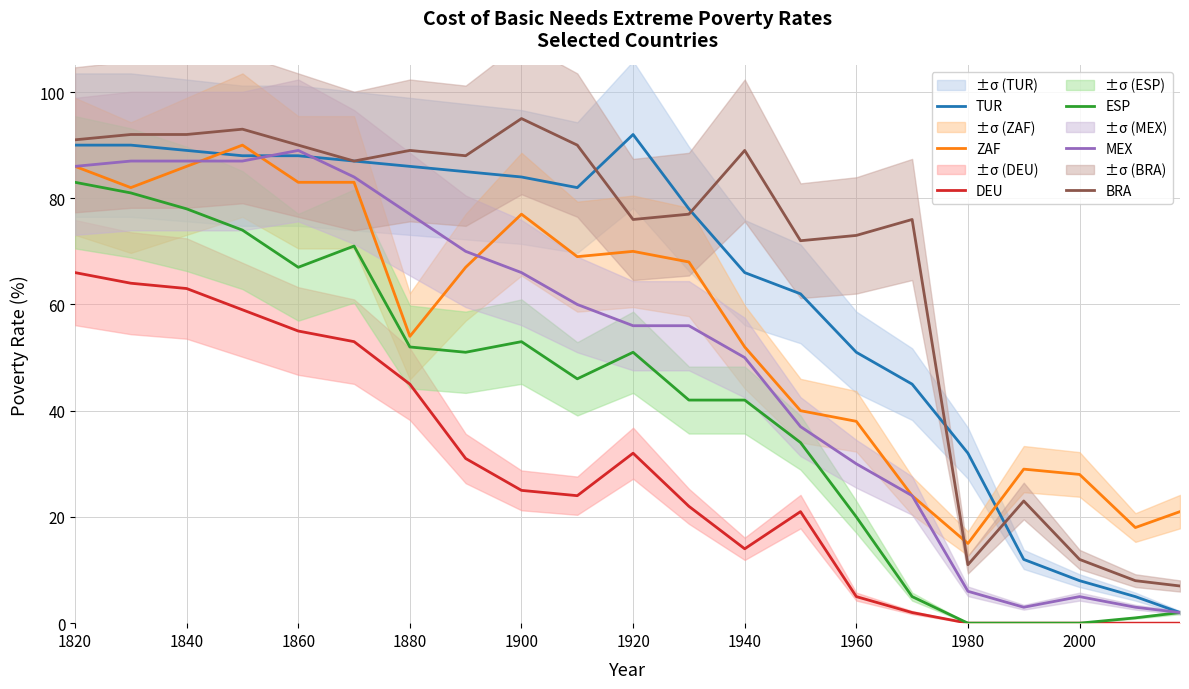

How many lines are shown in the chart?

6